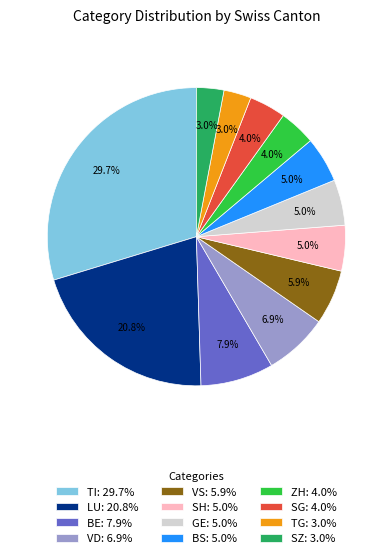

To the nearest percent, what is the average slice percentage?

8%